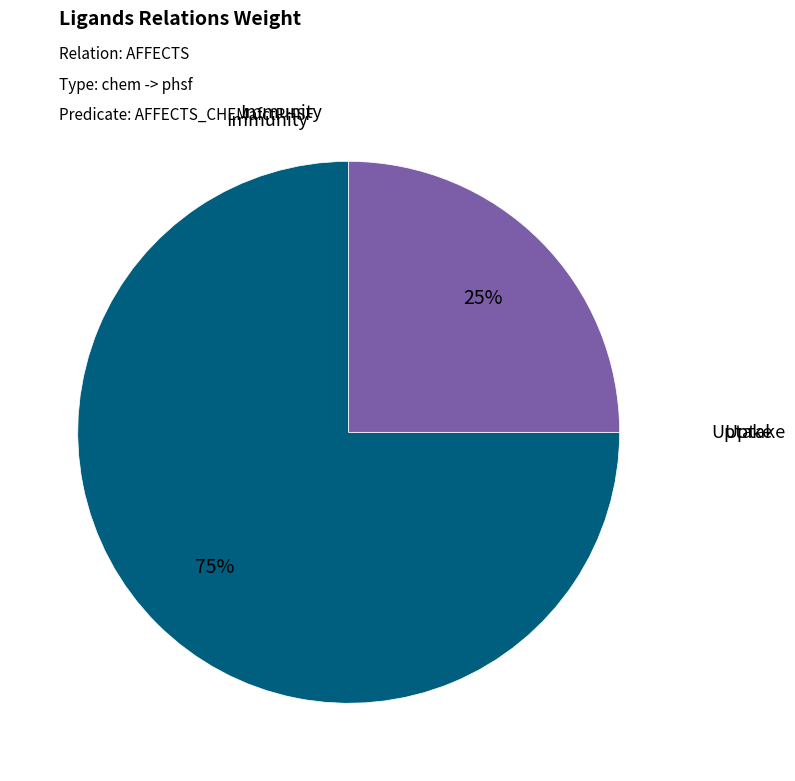

Is there any slice that represents more than half of the pie?

Yes